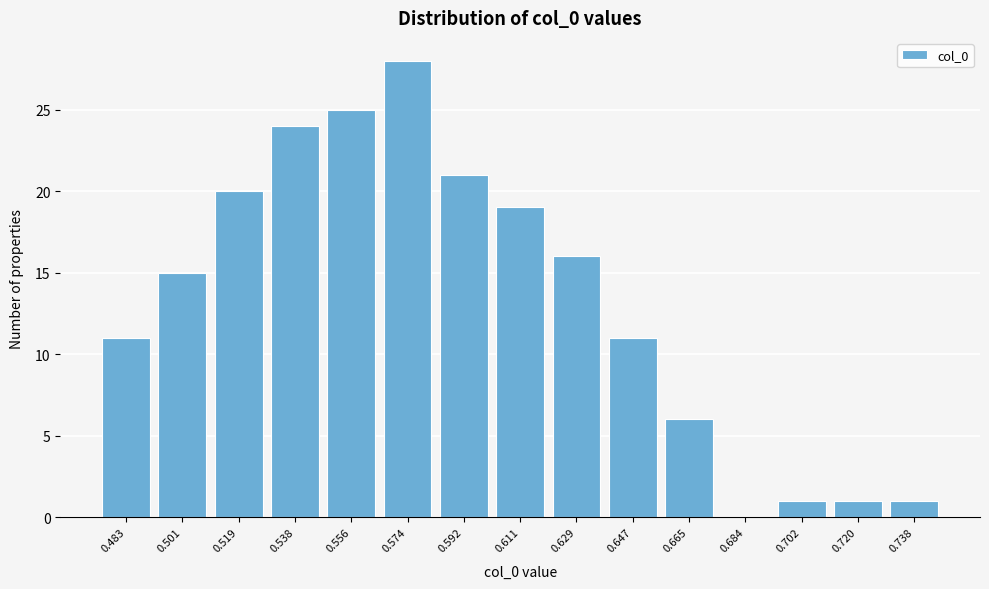

Reading left to right, what are all the values shown in this chart?

0.483=11	0.501=15	0.519=20	0.538=24	0.556=25	0.574=28	0.592=21	0.611=19	0.629=16	0.647=11	0.665=6	0.684=0	0.702=1	0.720=1	0.738=1